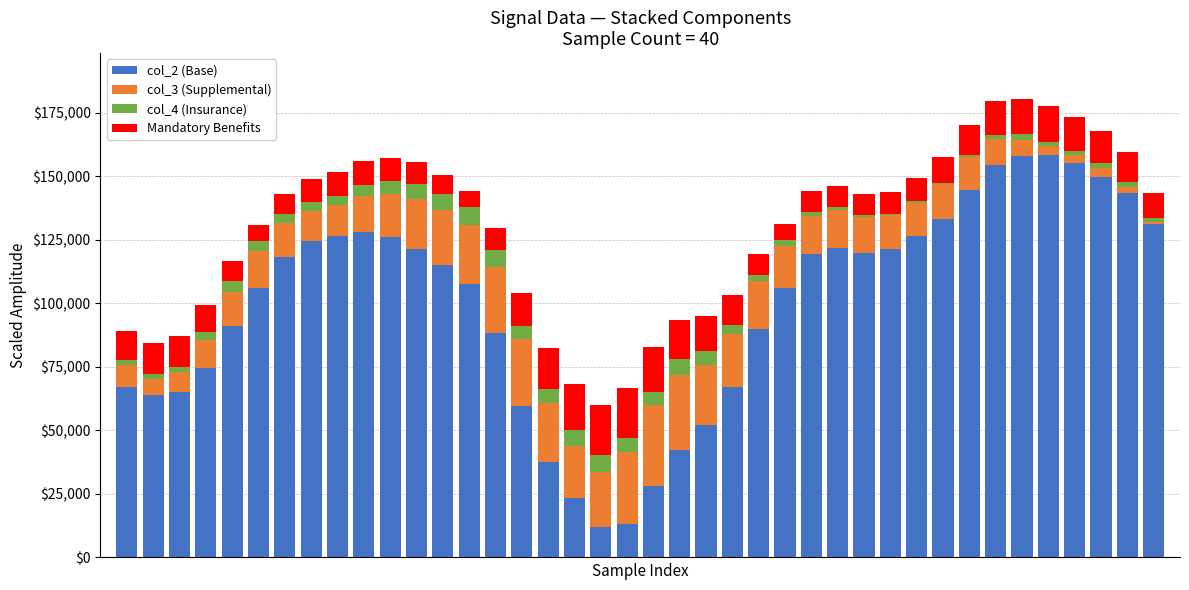

What is the difference between the maximum and minimum values in the col_2 (Base) series?

146367.3